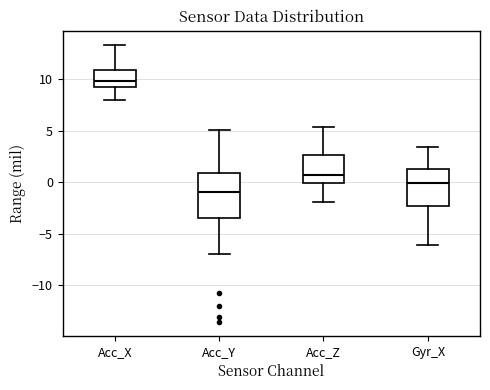

Which box has the lowest median line?

Acc_Y